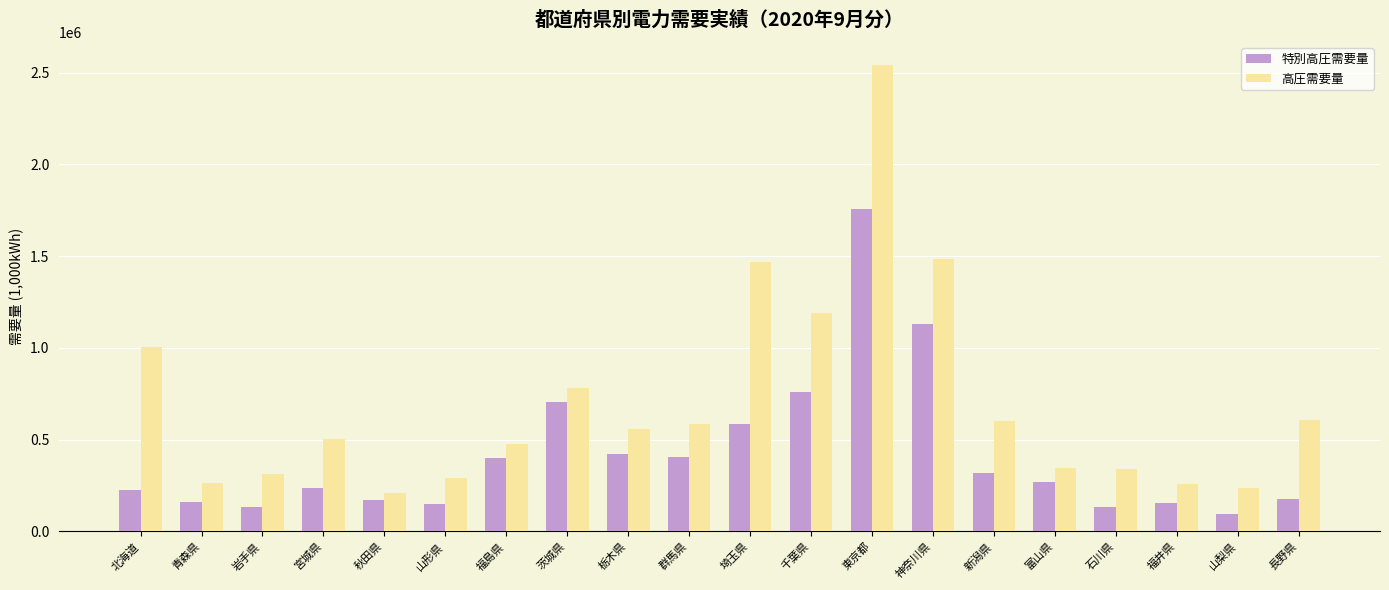

How many series are shown in this chart?

2